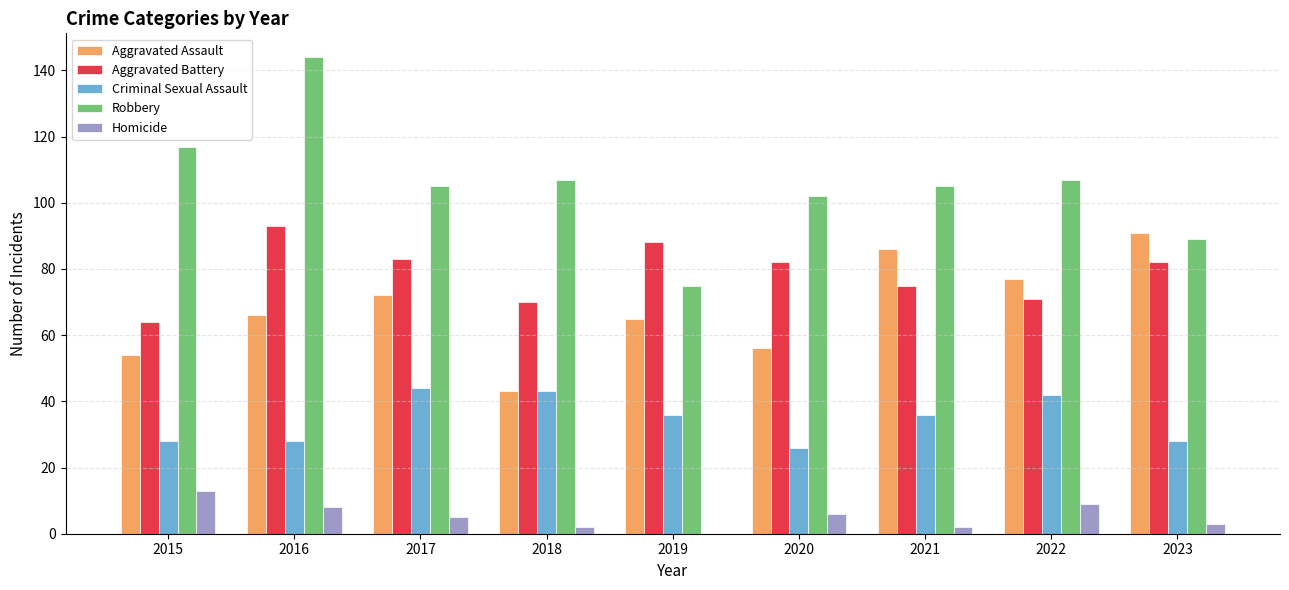

Is the value of Homicide at 2016 greater than the value of Criminal Sexual Assault at 2022?

No